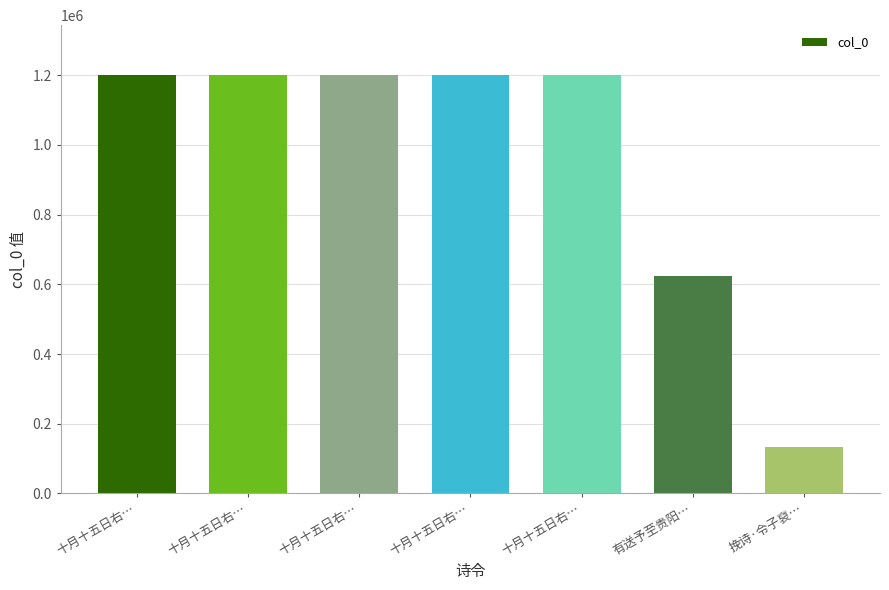

At which category does the chart reach its minimum across all series?

挽诗·令子裒…